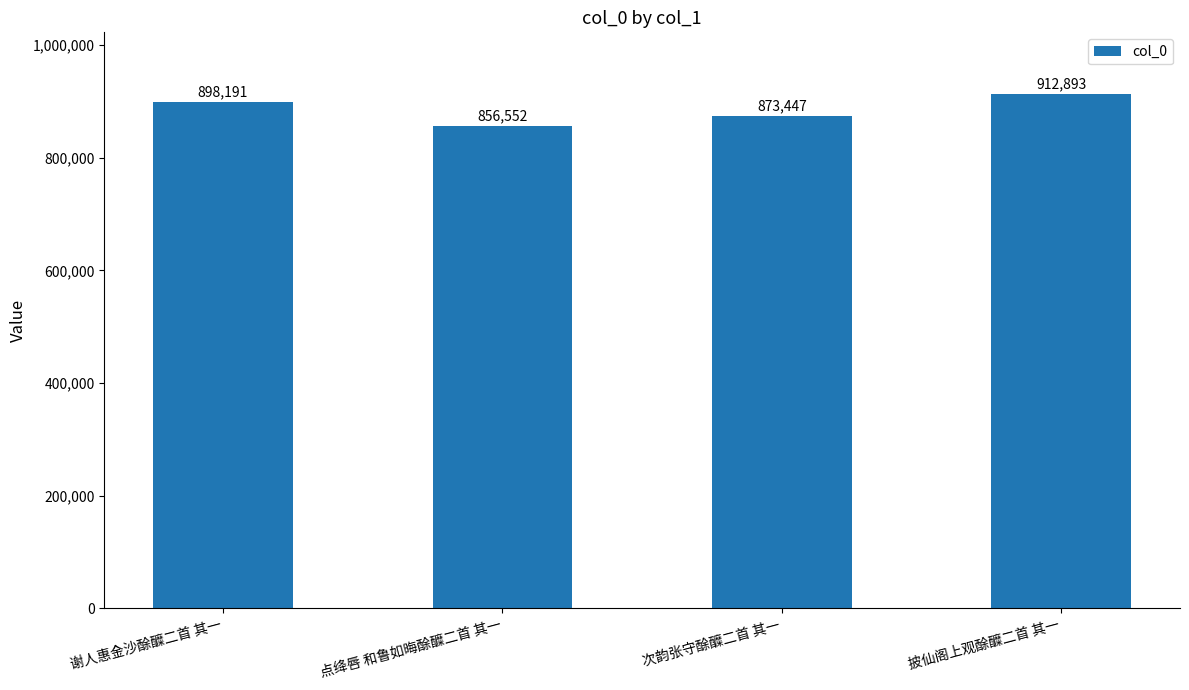

How many data points does each series have?

4